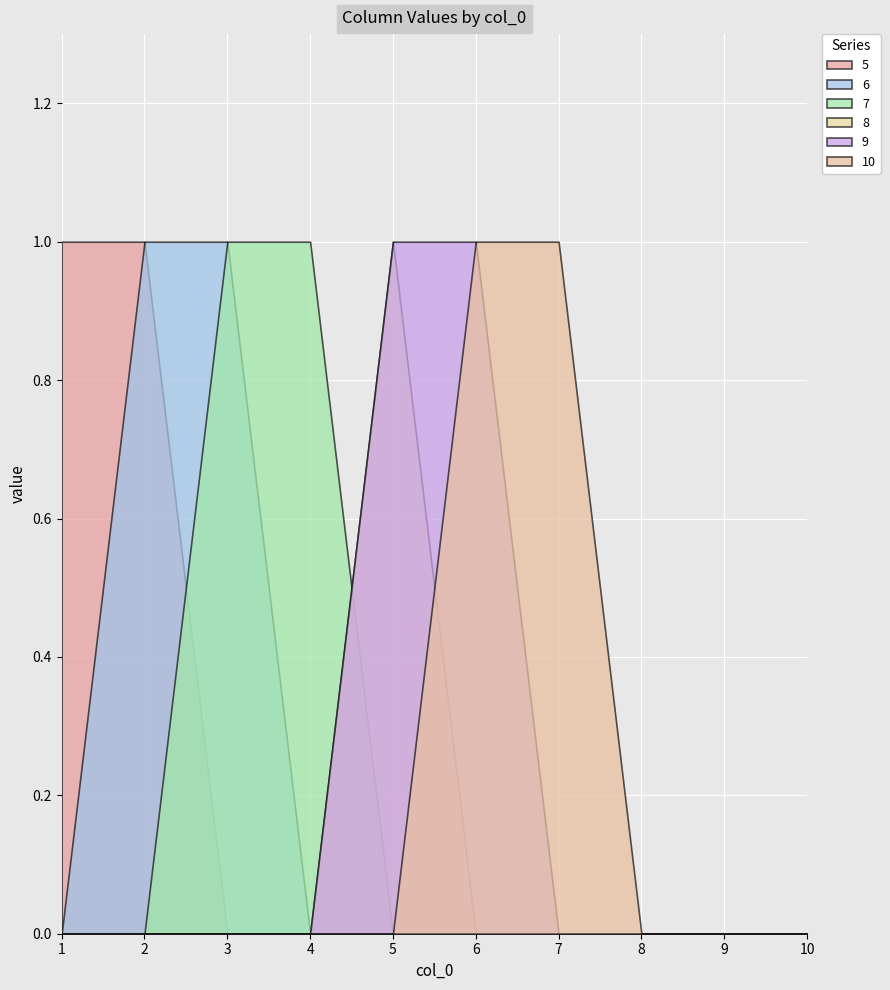

Rank the series by their maximum value, from highest to lowest.

5, 6, 7, 8, 9, 10